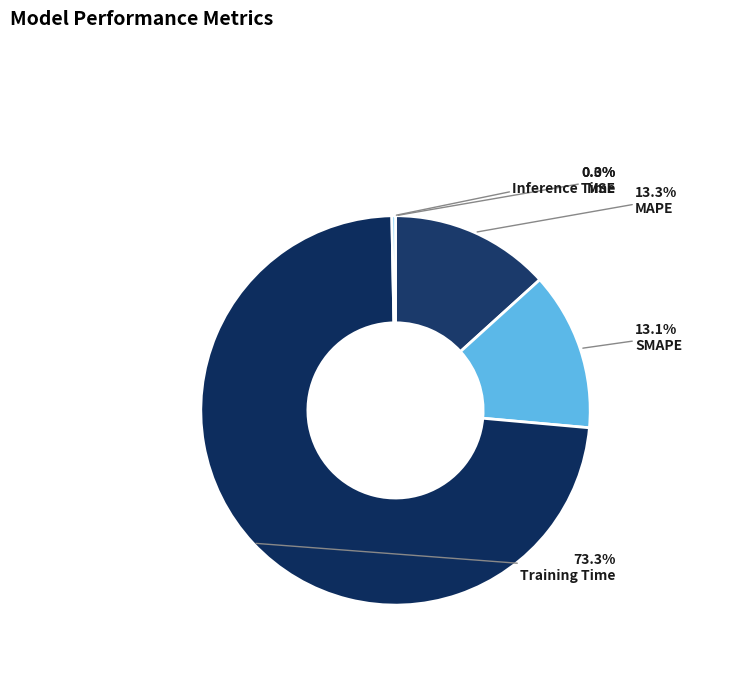

What is the total percentage of MAPE and MSE?

13.3%